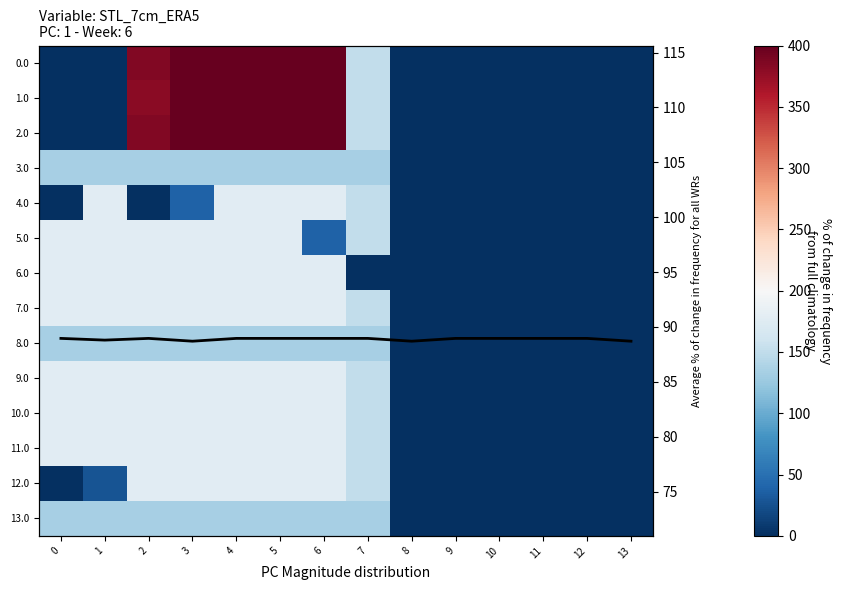

Rank the series by their maximum value, from lowest to highest.

3.0, 8.0, 13.0, 4.0, 5.0, 6.0, 9.0, 7.0, 10.0, 11.0, 12.0, 0.0, 1.0, 2.0